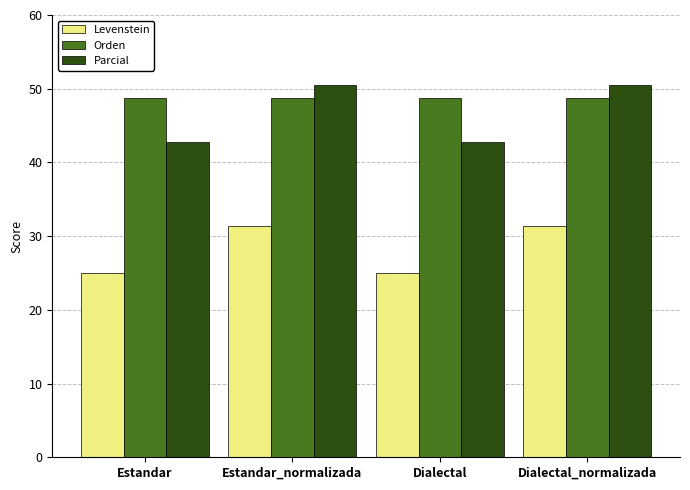

What is the difference between the maximum and minimum values in the Levenstein series?

6.3